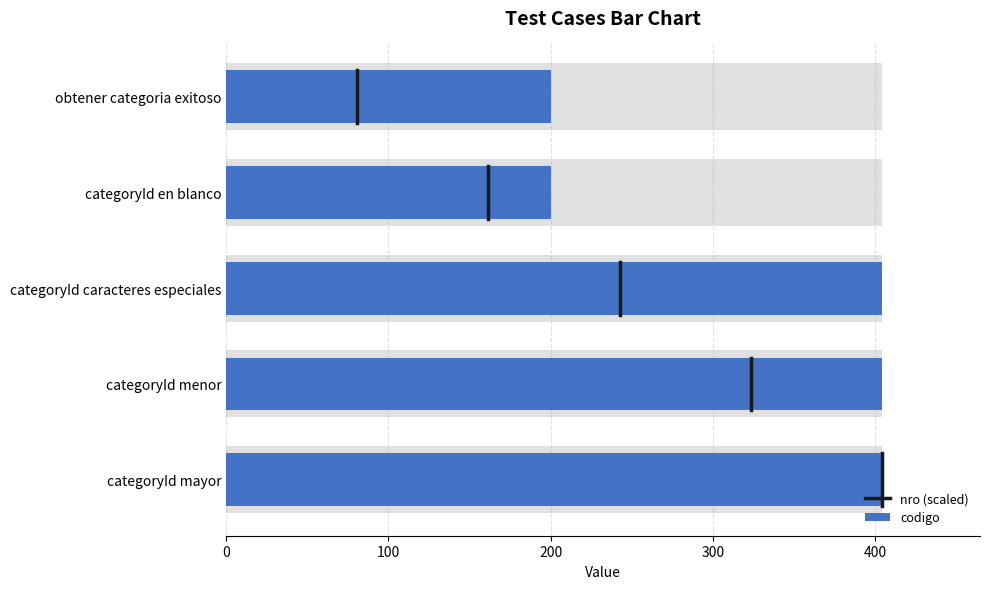

Which has a higher value, categoryId menor or obtener categoria exitoso?

categoryId menor